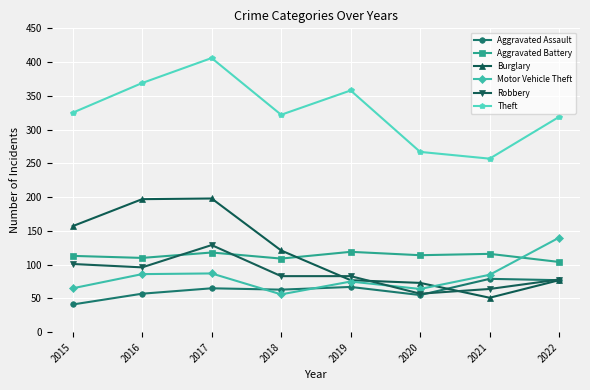

What is the average value of the Robbery series?

86